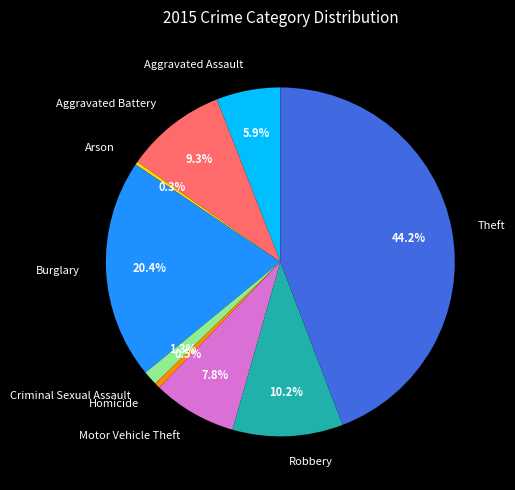

Is there any slice that represents more than half of the pie?

No